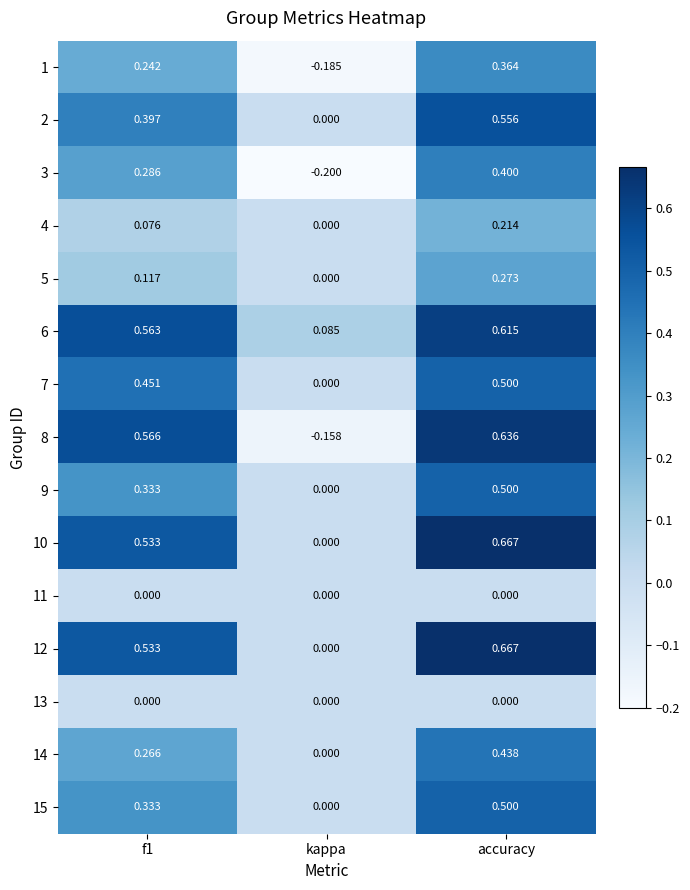

How many positive values does the 9 series have?

2